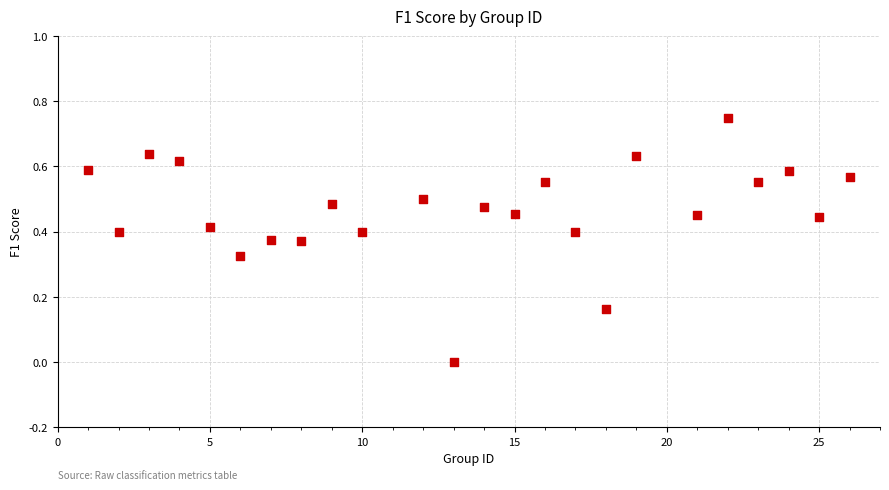

What is the range of X values (max minus min)?

25.0